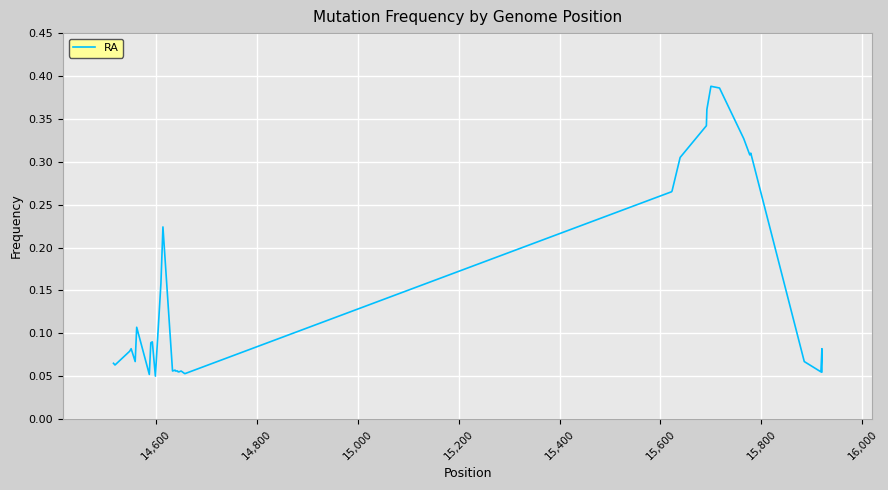

How many categories are shown in the chart?

40